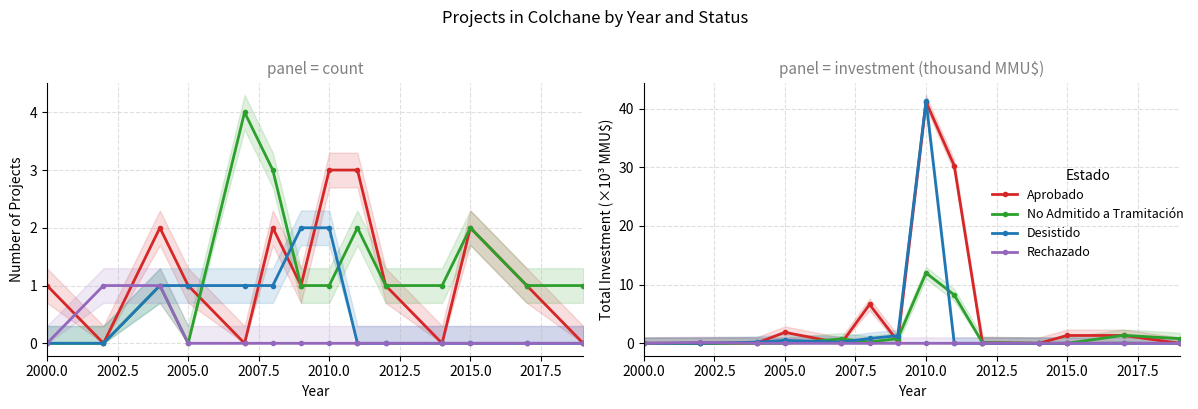

How many interior local peaks does the Aprobado series have?

3